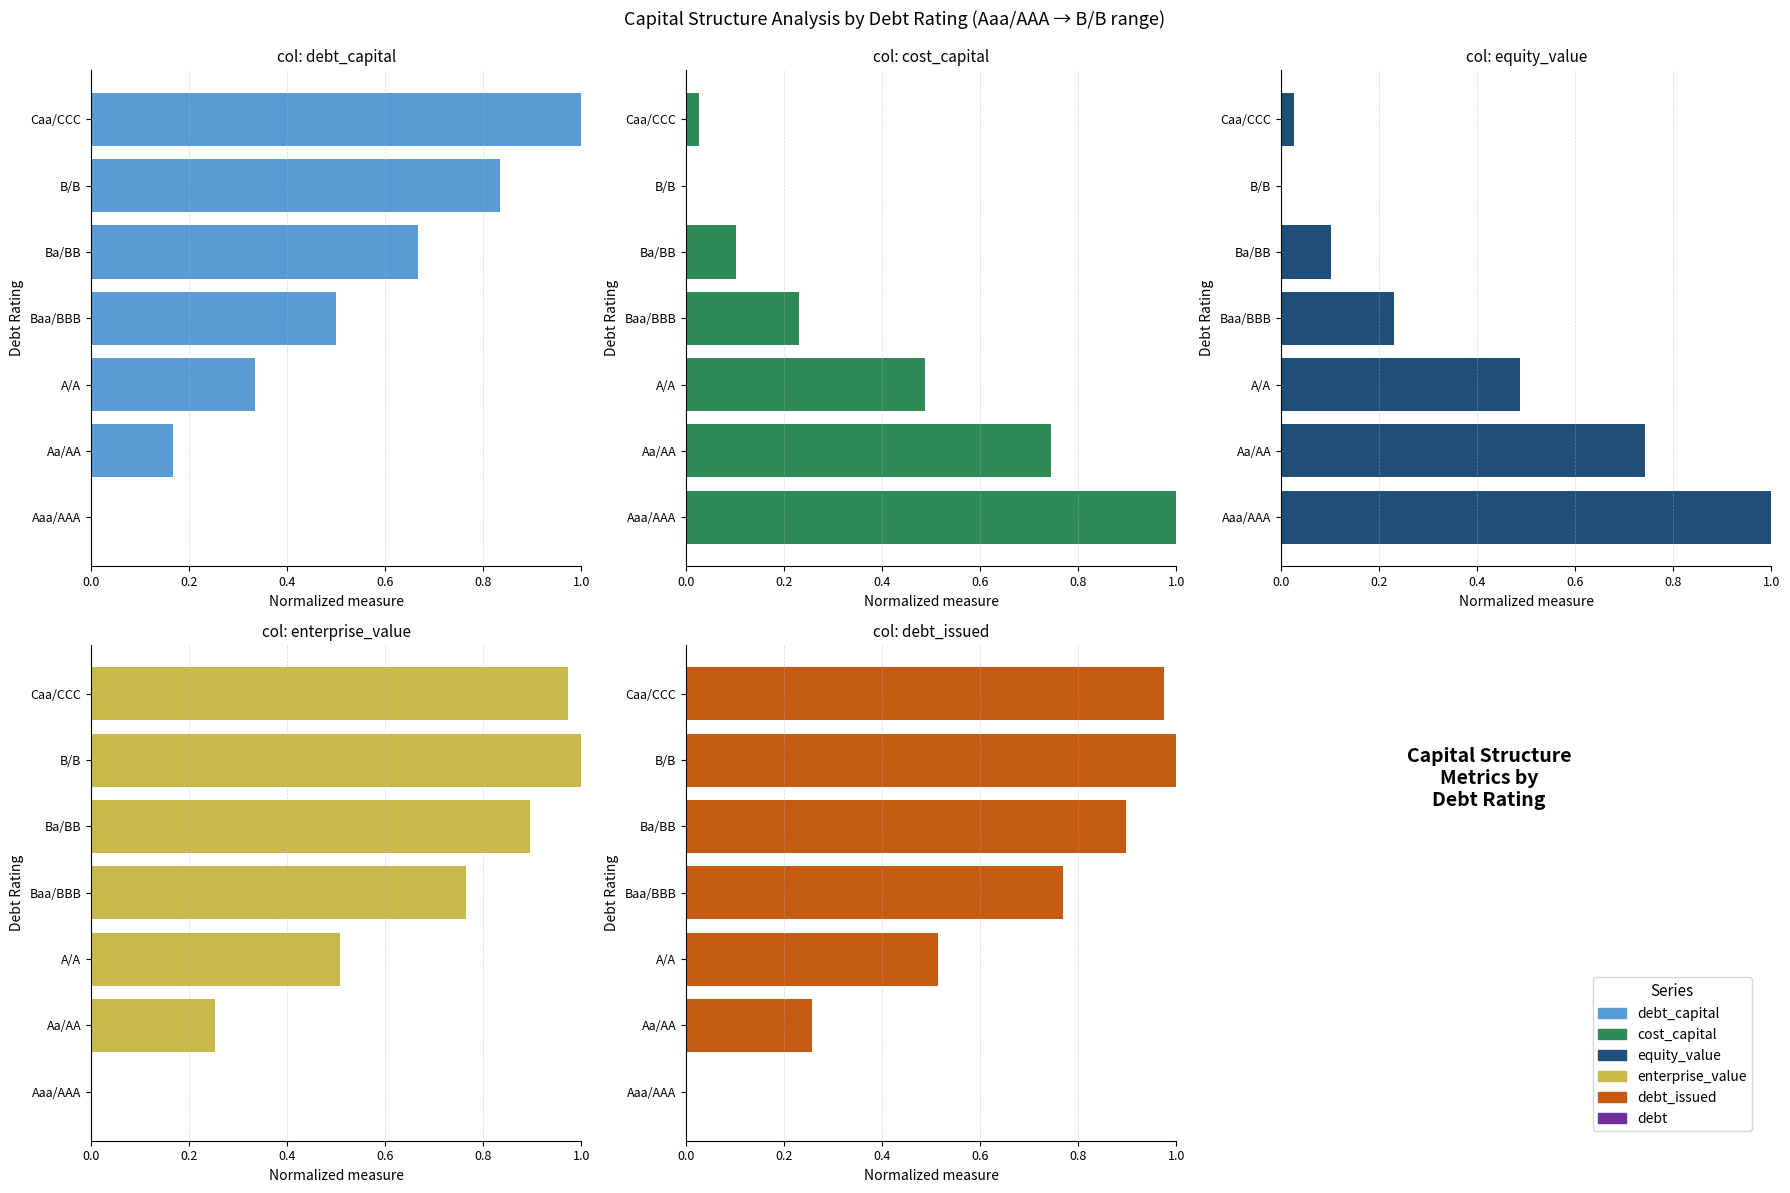

Rank the series at Aa/AA from highest to lowest value.

cost_capital, equity_value, debt_issued, debt, enterprise_value, debt_capital